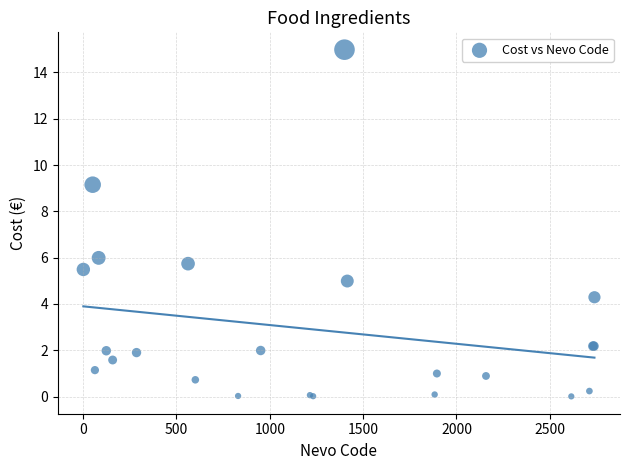

What Y value in the scatter plot is closest to 7?

6.0